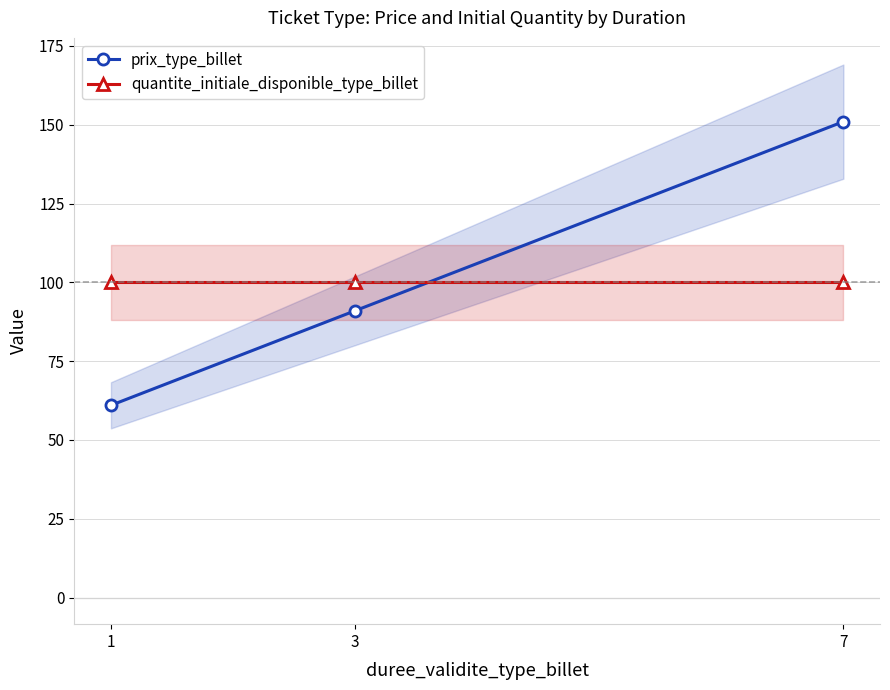

What is the total value across all series at 1?

161.0